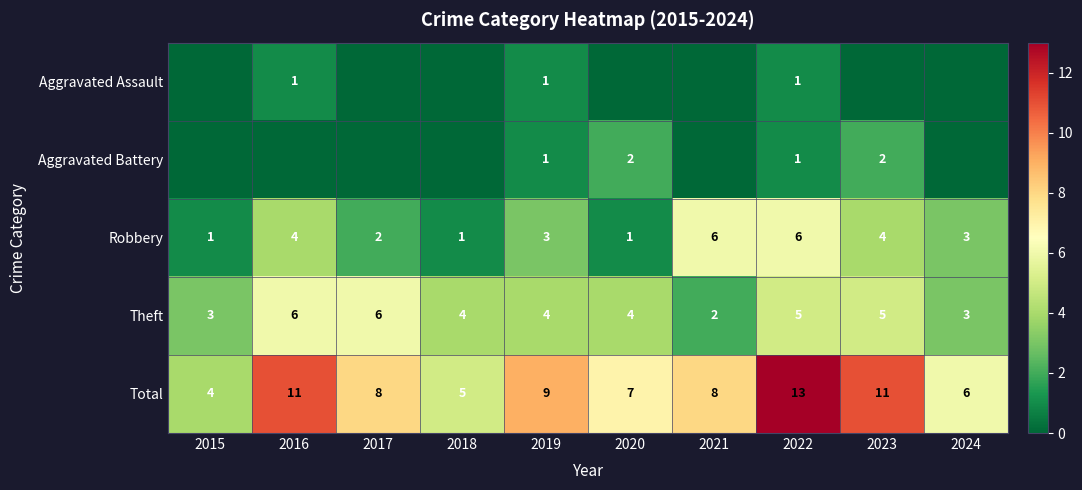

What is the difference between the maximum and minimum values in the Theft series?

4